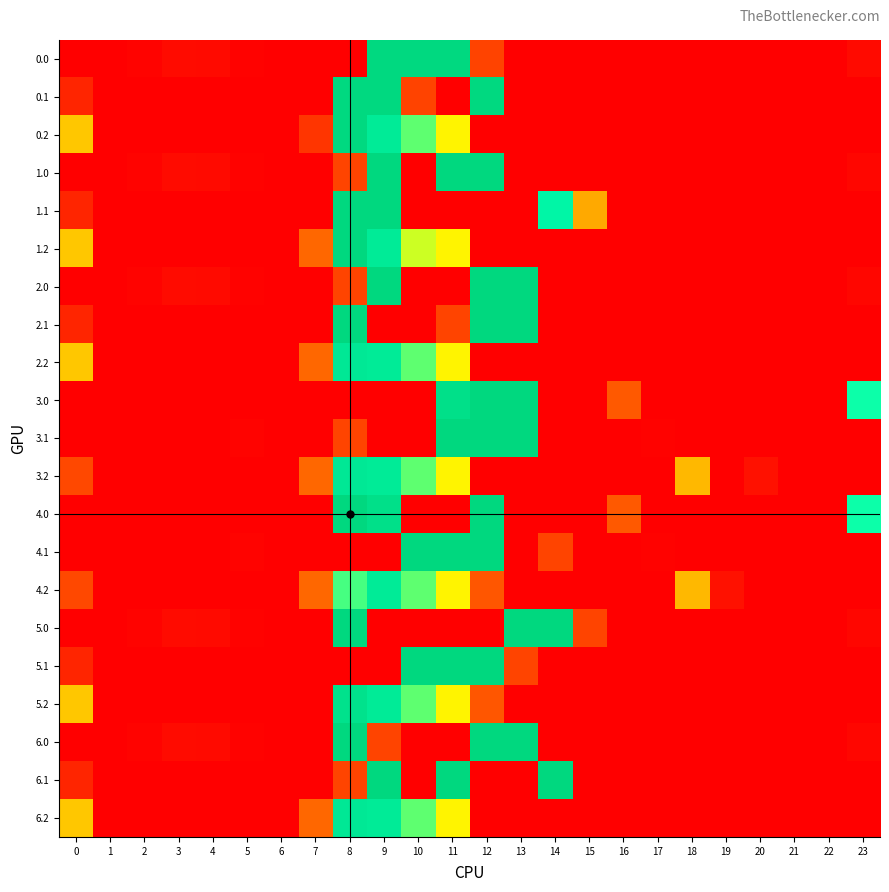

Which label corresponds to the largest value in the chart?

9